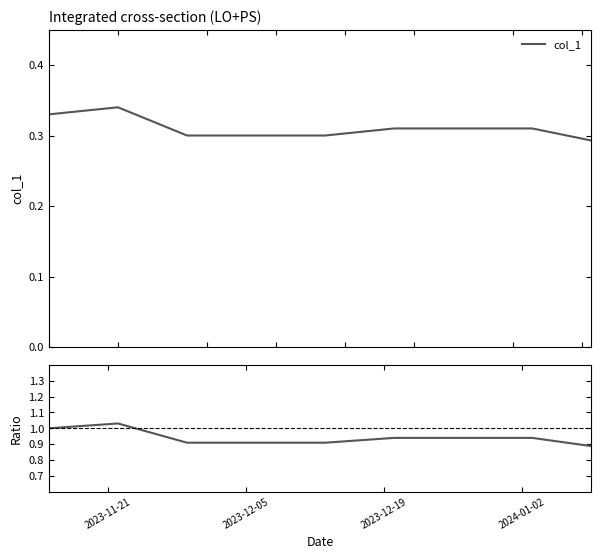

Which series has the largest total across all categories?

col_1 / ref